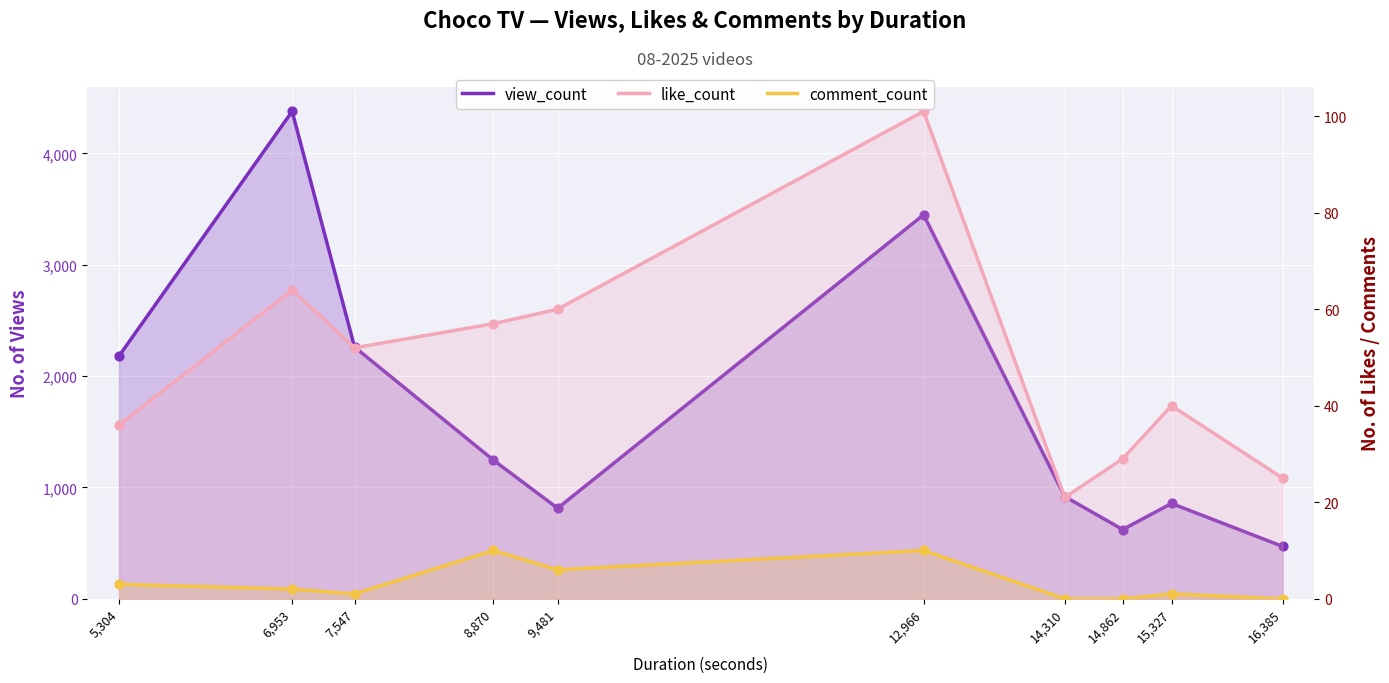

Which series contains the lowest Y value?

comment_count